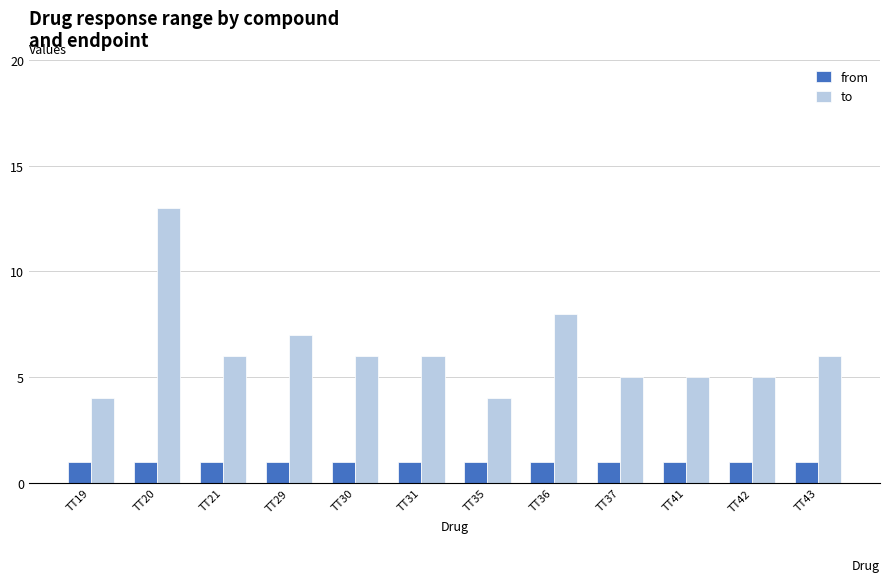

How many distinct data groups are displayed?

2